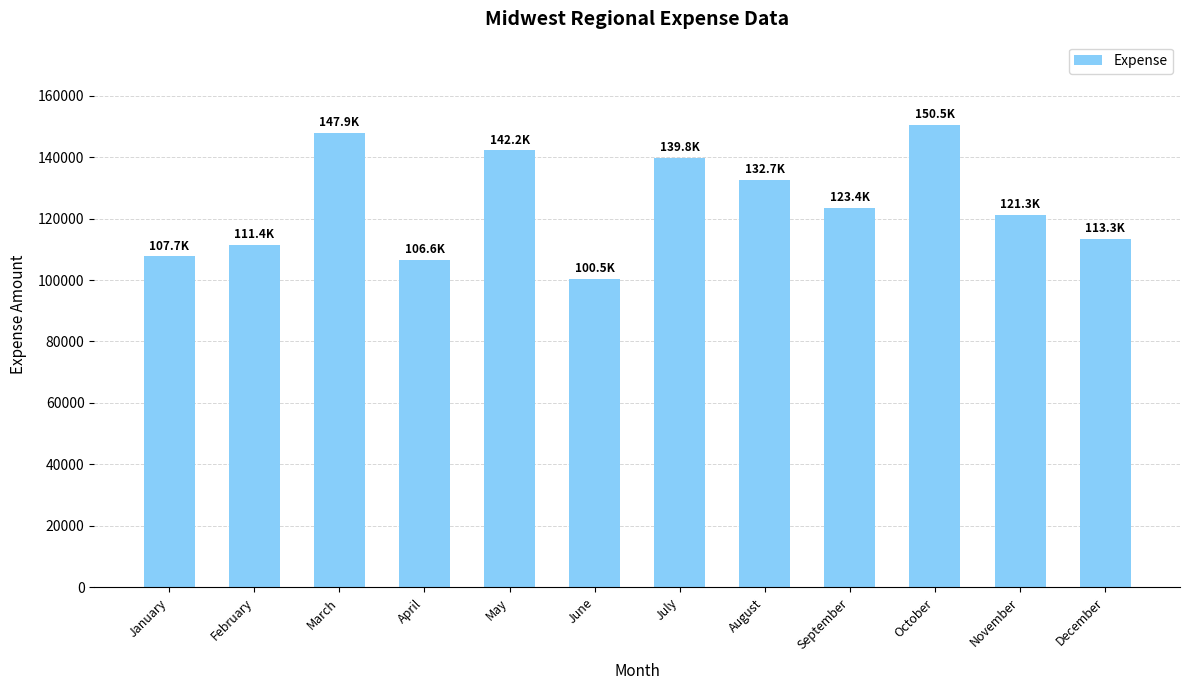

Which category has the highest value across all series?

October